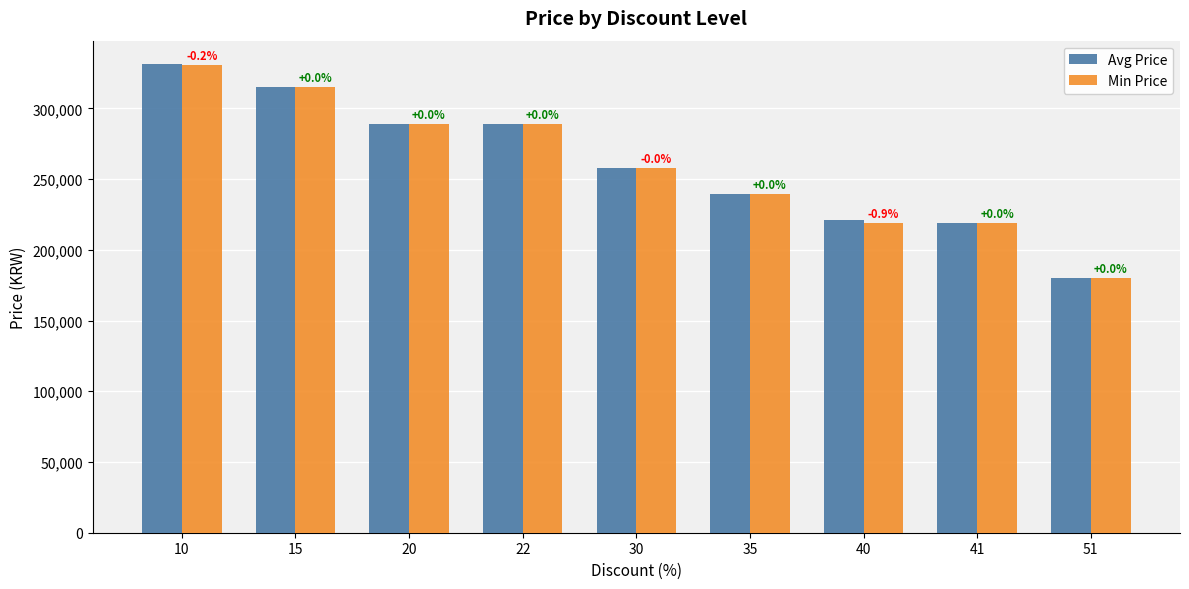

What is the value of the Min Price bar at the 2nd from the left?

315000